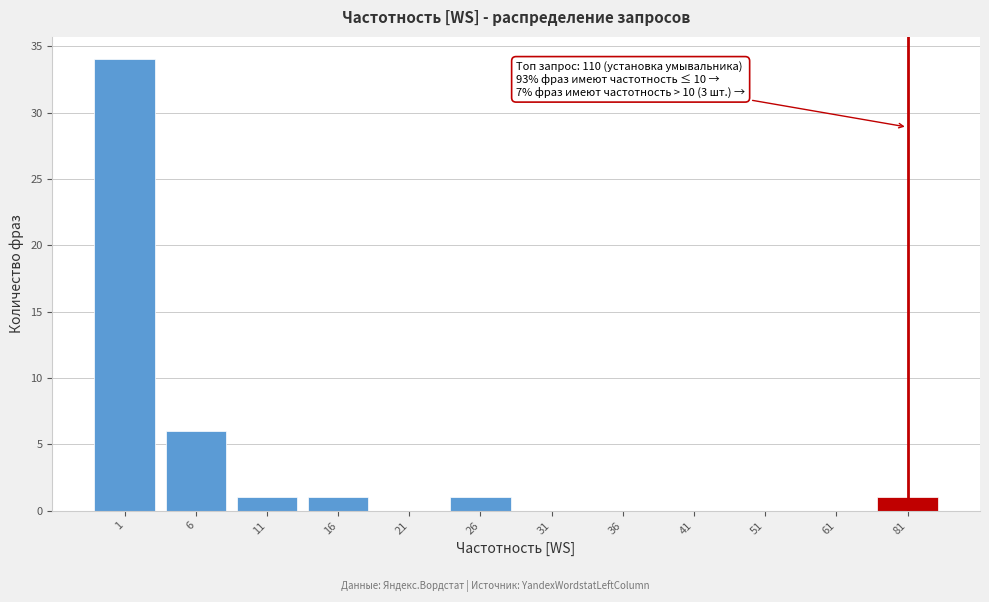

Reading left to right, list all the values displayed in this chart.

1=34	6=6	11=1	16=1	21=0	26=1	31=0	36=0	41=0	51=0	61=0	81=1